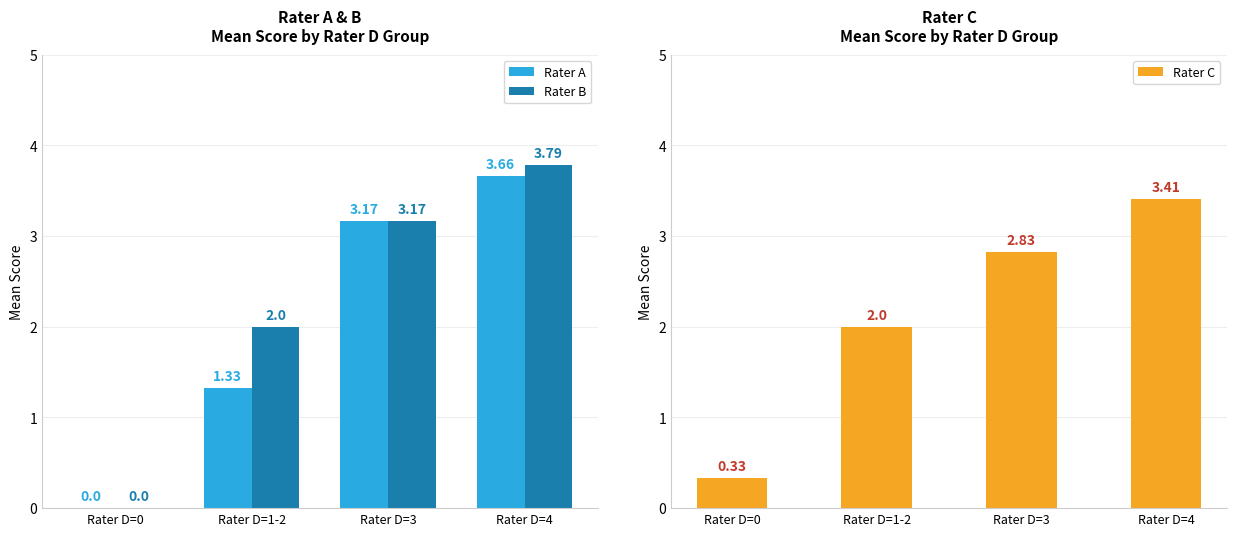

Between Rater D=0 and Rater D=1-2, which is larger?

Rater D=1-2